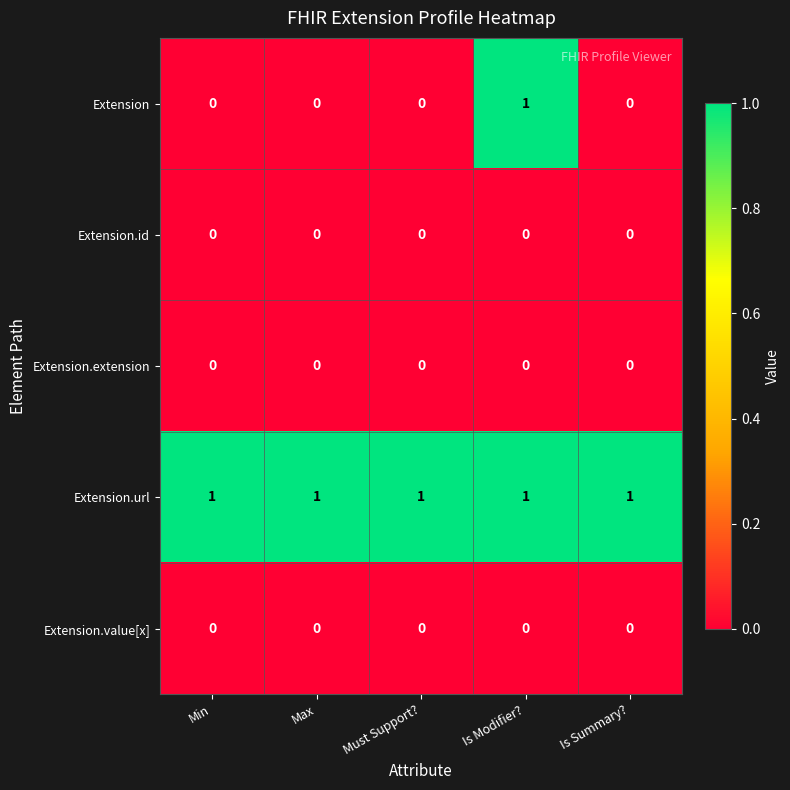

Which series has the largest total across all categories?

Extension.url